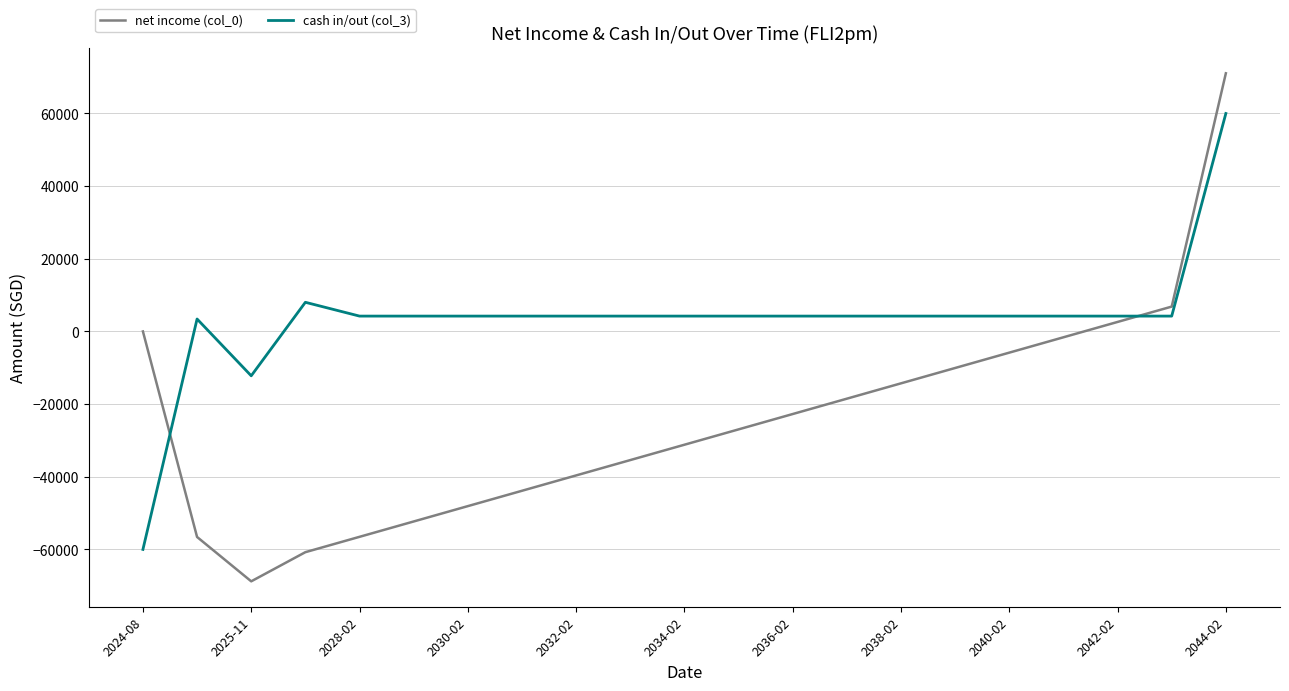

Which series has the largest range (max minus min)?

net income (col_0)